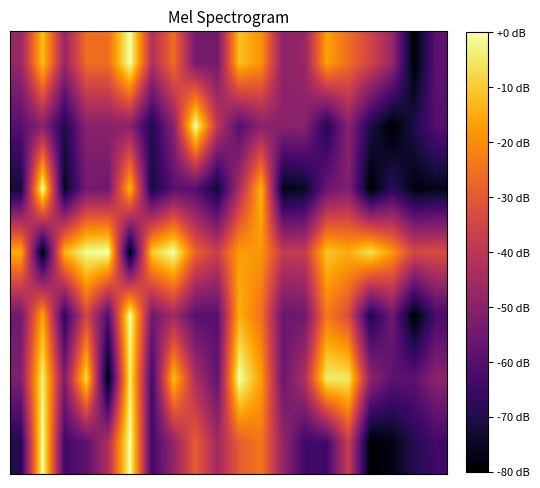

At which category is the sum across all series the highest?

5